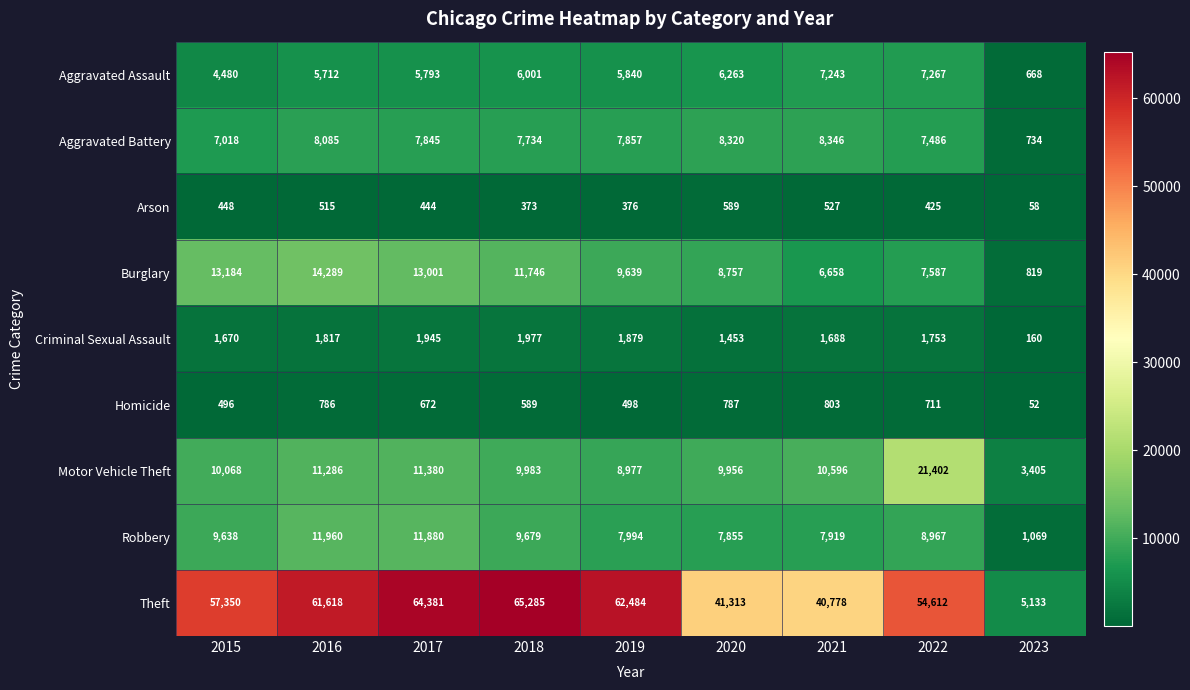

Rank the series by their maximum value, from highest to lowest.

Theft, Motor Vehicle Theft, Burglary, Robbery, Aggravated Battery, Aggravated Assault, Criminal Sexual Assault, Homicide, Arson